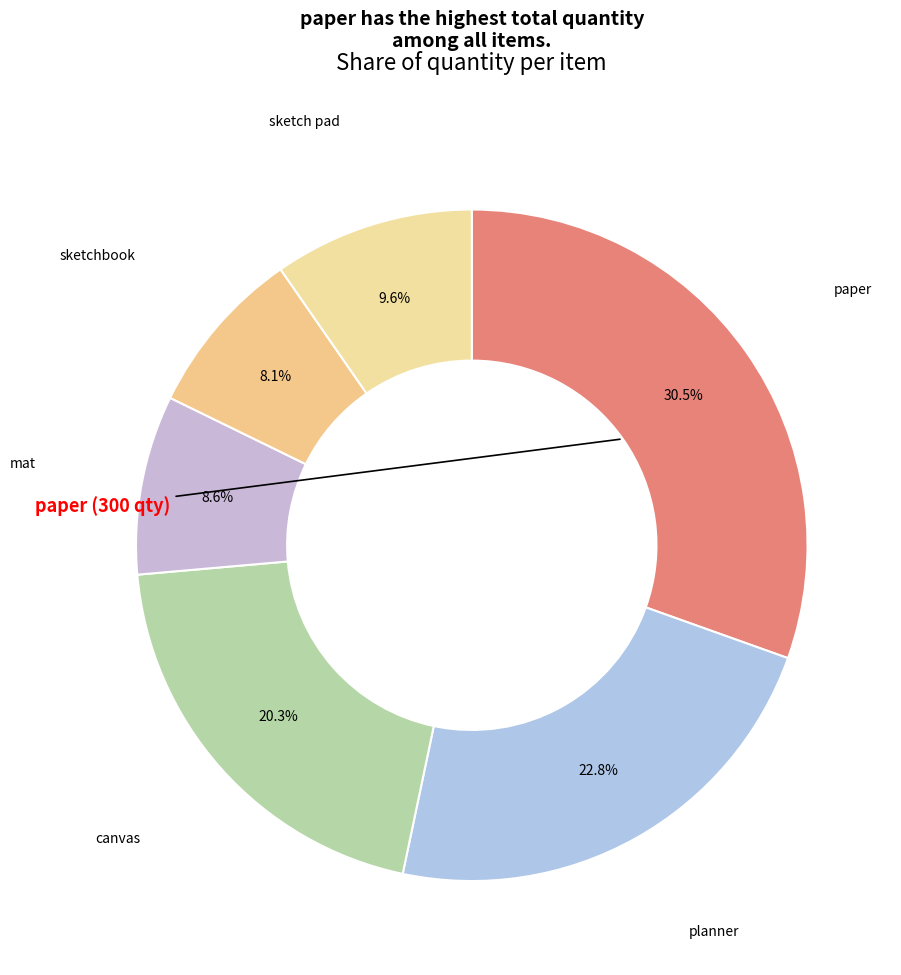

True or false: mat accounts for 18% of the total.

False